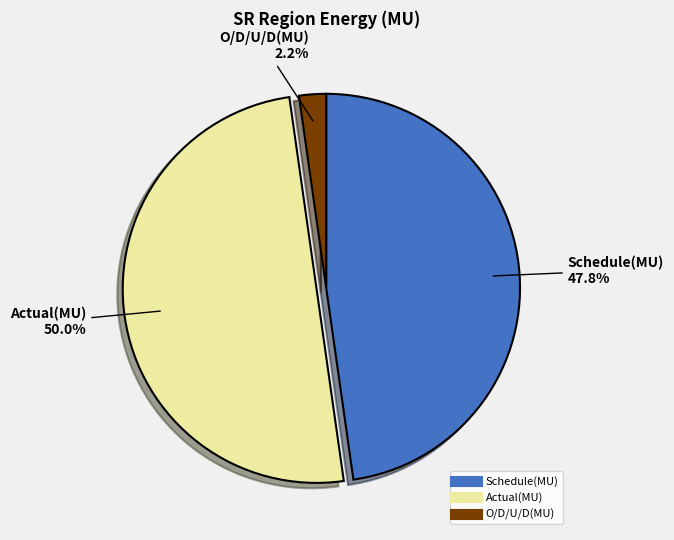

Rank the categories by value from lowest to highest.

O/D/U/D(MU), Schedule(MU), Actual(MU)